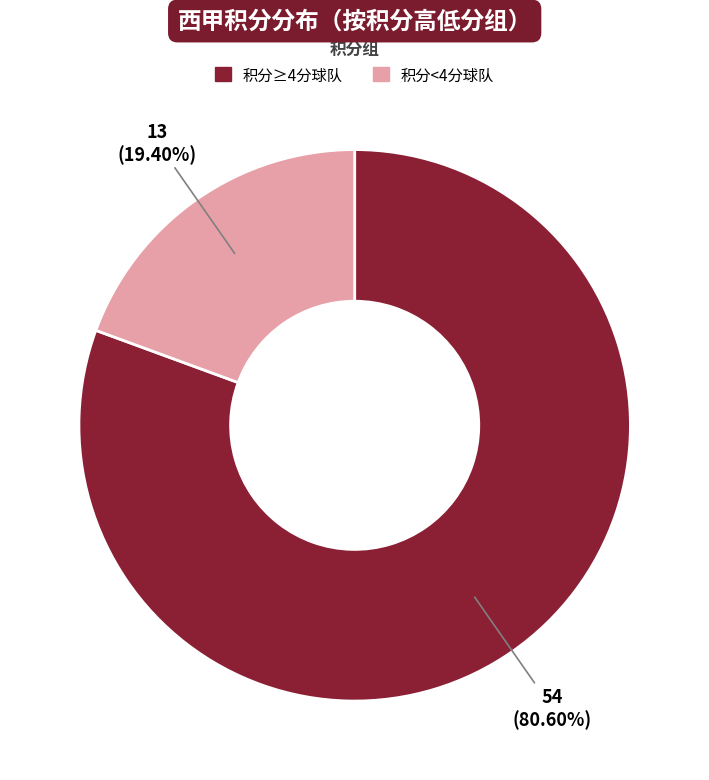

Is there any slice that represents more than half of the pie?

Yes